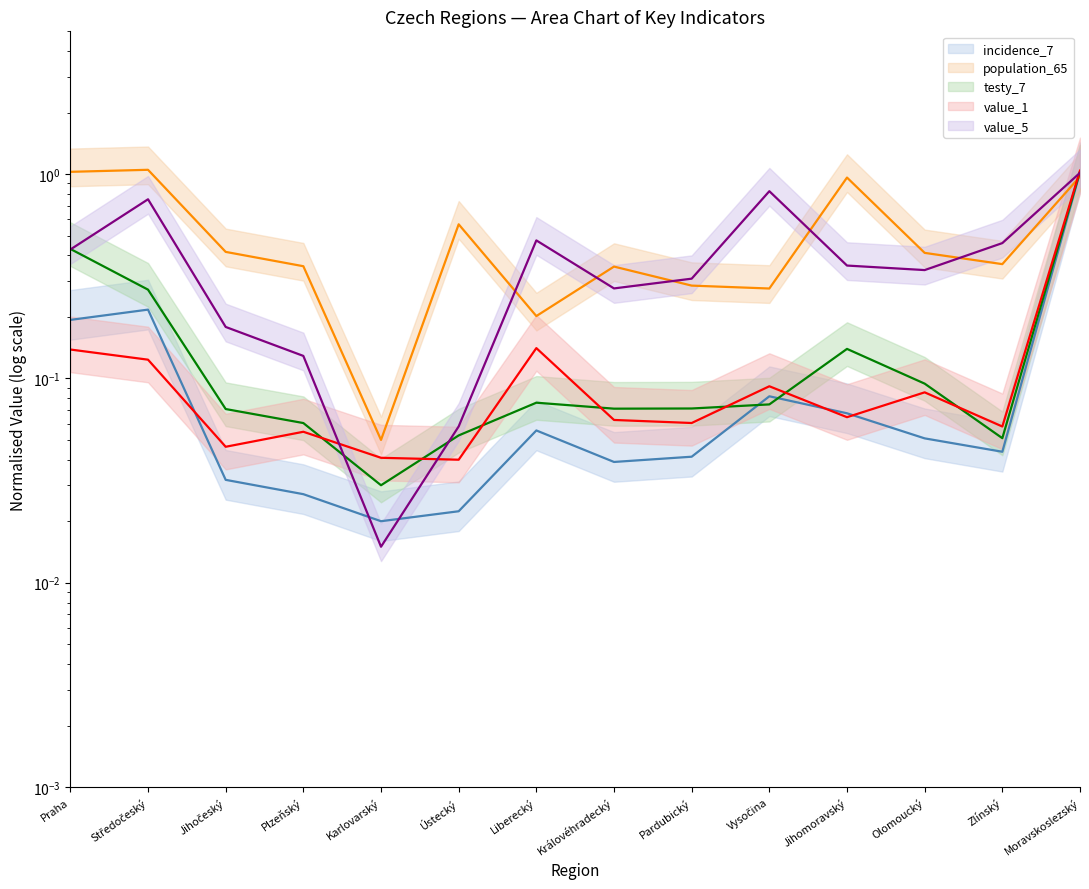

Count the number of categories in the chart.

14